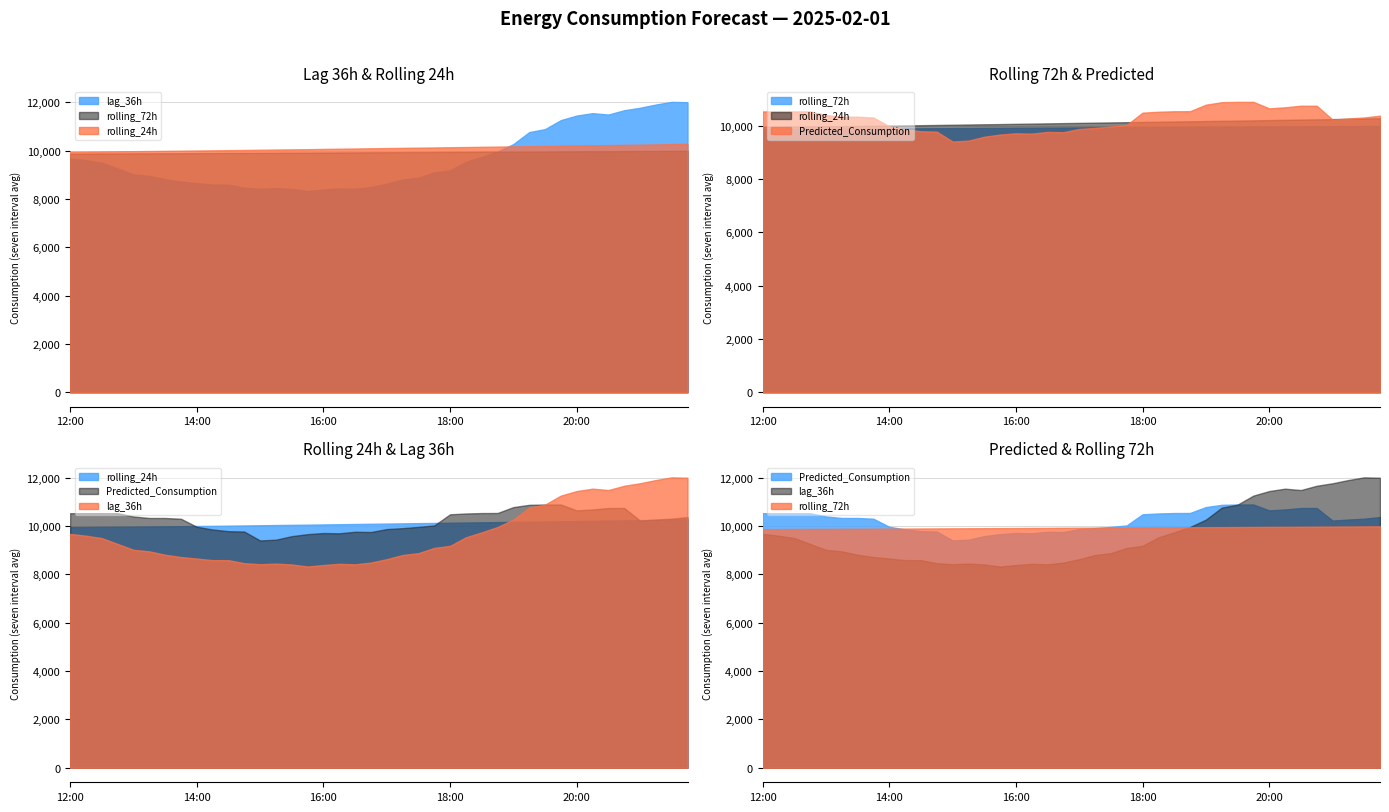

Reading right to left, what are all the values shown in this chart?

lag_36h: 11998.0	12013.0	11902.0	11768.0	11665.0	11488.0	11545.0	11446.0	11258.0	10885.0	10761.0	10265.0	9959.0	9738.0	9533.0	9180.0	9094.0	8878.0	8801.0	8629.0	8489.0	8415.0	8436.0	8386.0	8325.0	8410.0	8446.0	8420.0	8463.0	8588.0	8589.0	8655.0	8717.0	8812.0	8953.0	9016.0	9260.0	9501.0	9600.0	9674.0
rolling_24h: 10277.1	10265.0	10252.8	10242.3	10233.4	10224.7	10215.5	10205.4	10195.7	10186.8	10179.2	10170.2	10161.1	10152.6	10144.2	10135.7	10126.9	10118.5	10109.8	10101.2	10092.5	10083.1	10074.3	10065.3	10055.8	10048.6	10040.8	10031.5	10023.2	10014.9	10007.0	10000.4	9992.6	9985.8	9978.7	9972.7	9967.4	9962.2	9955.1	9949.8
rolling_72h: 9987.6	9984.2	9980.9	9977.5	9974.6	9971.4	9968.7	9965.9	9962.9	9960.0	9957.5	9954.5	9951.8	9949.0	9946.0	9943.1	9940.0	9936.8	9933.5	9930.2	9926.7	9923.3	9920.1	9916.9	9913.7	9910.6	9907.3	9904.2	9901.0	9898.1	9895.0	9892.3	9889.5	9886.6	9884.0	9881.3	9879.0	9876.3	9873.6	9871.4
Predicted_Consumption: 10371.3	10303.5	10267.7	10225.4	10744.5	10744.5	10684.4	10646.3	10889.6	10889.6	10876.0	10783.1	10538.6	10536.3	10518.1	10484.4	10024.3	9963.6	9911.9	9873.7	9751.5	9762.5	9698.9	9710.0	9663.7	9581.0	9434.9	9402.3	9772.3	9787.0	9856.3	9969.4	10300.8	10332.2	10332.2	10395.3	10529.7	10530.5	10530.5	10530.5